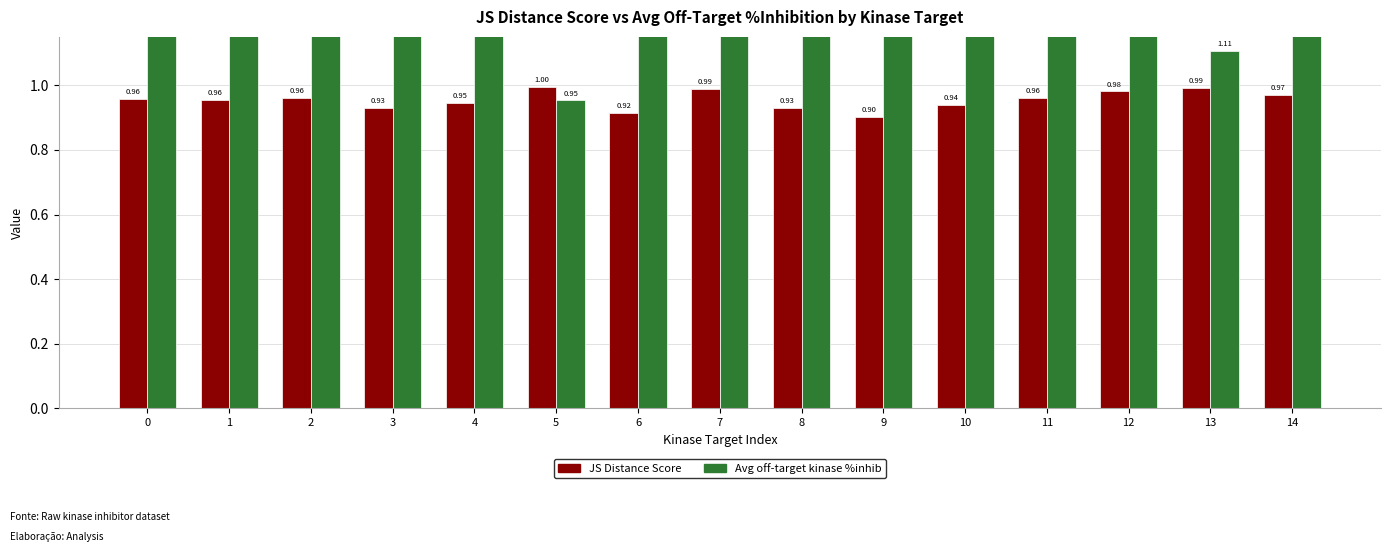

At which label does JS Distance Score reach its minimum?

9